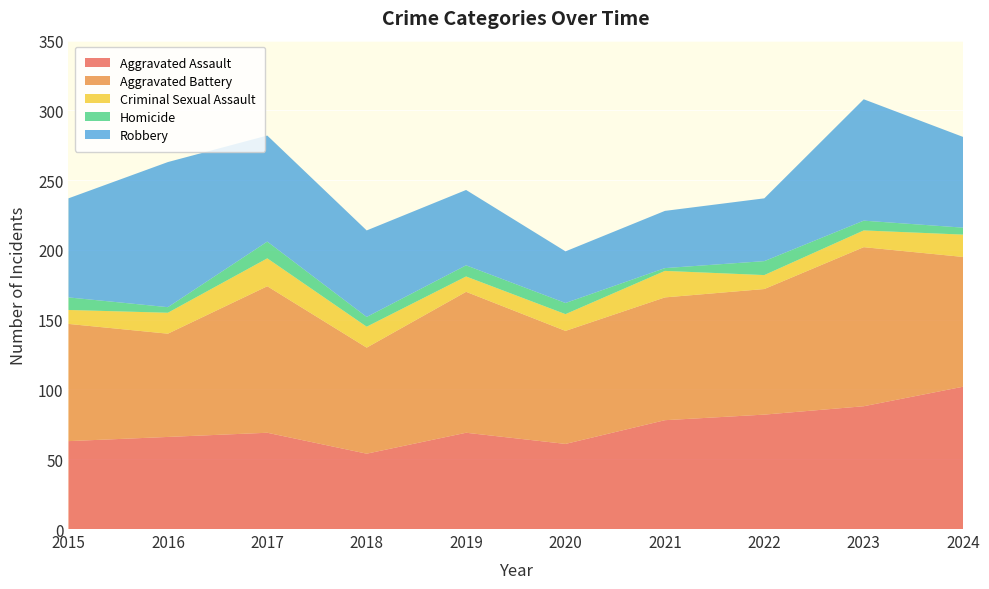

Reading left to right, transcribe all the data shown in this chart.

Aggravated Assault: 2015=63	2016=66	2017=69	2018=54	2019=69	2020=61	2021=78	2022=82	2023=88	2024=102
Aggravated Battery: 2015=84	2016=74	2017=105	2018=76	2019=101	2020=81	2021=88	2022=90	2023=114	2024=93
Criminal Sexual Assault: 2015=10	2016=15	2017=20	2018=15	2019=11	2020=12	2021=19	2022=10	2023=12	2024=16
Homicide: 2015=9	2016=4	2017=12	2018=7	2019=8	2020=8	2021=2	2022=10	2023=7	2024=5
Robbery: 2015=71	2016=104	2017=76	2018=62	2019=54	2020=37	2021=41	2022=45	2023=87	2024=65